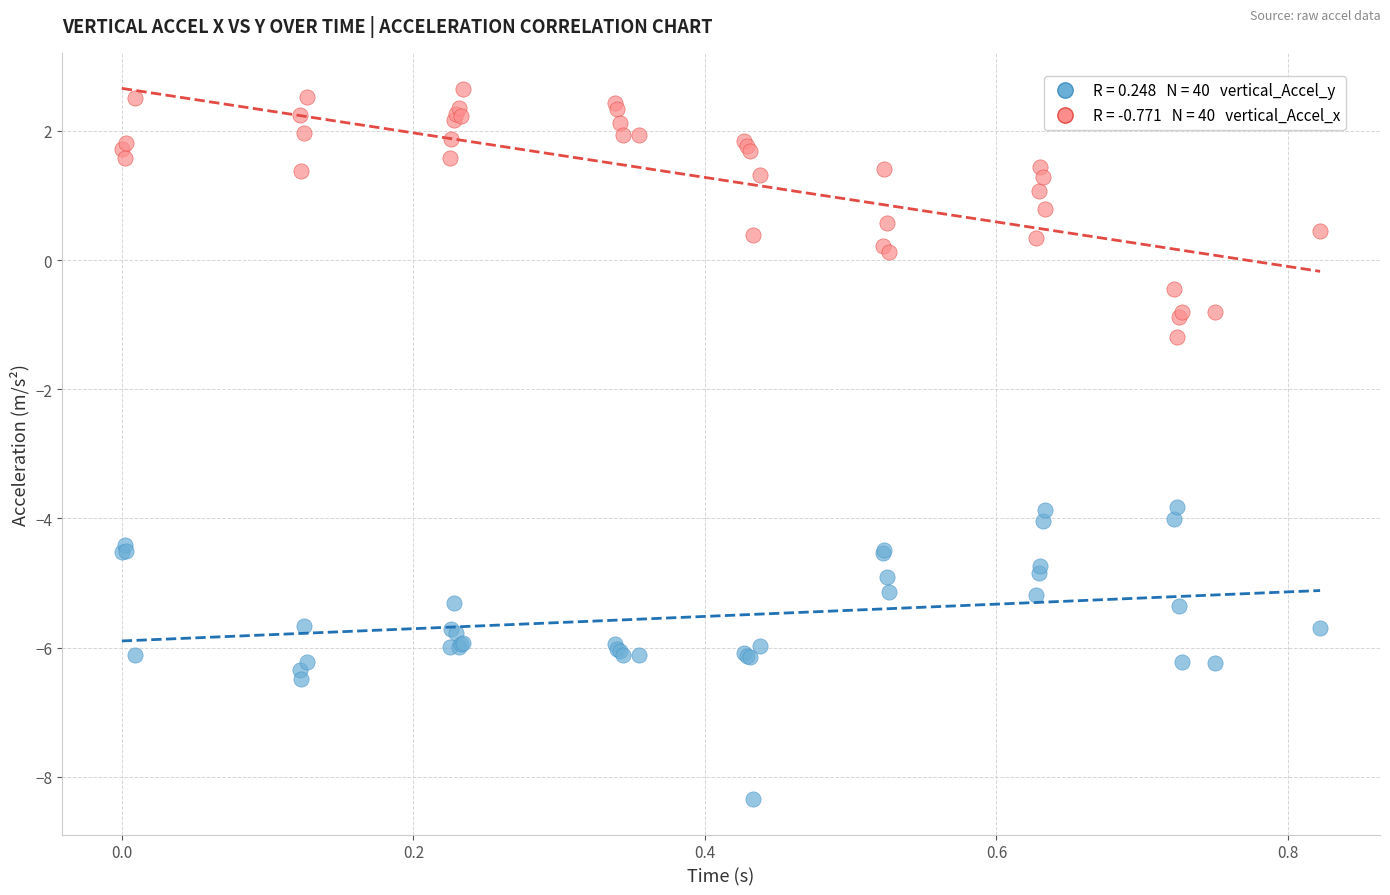

Across all series, what Y value is closest to -2?

-1.2